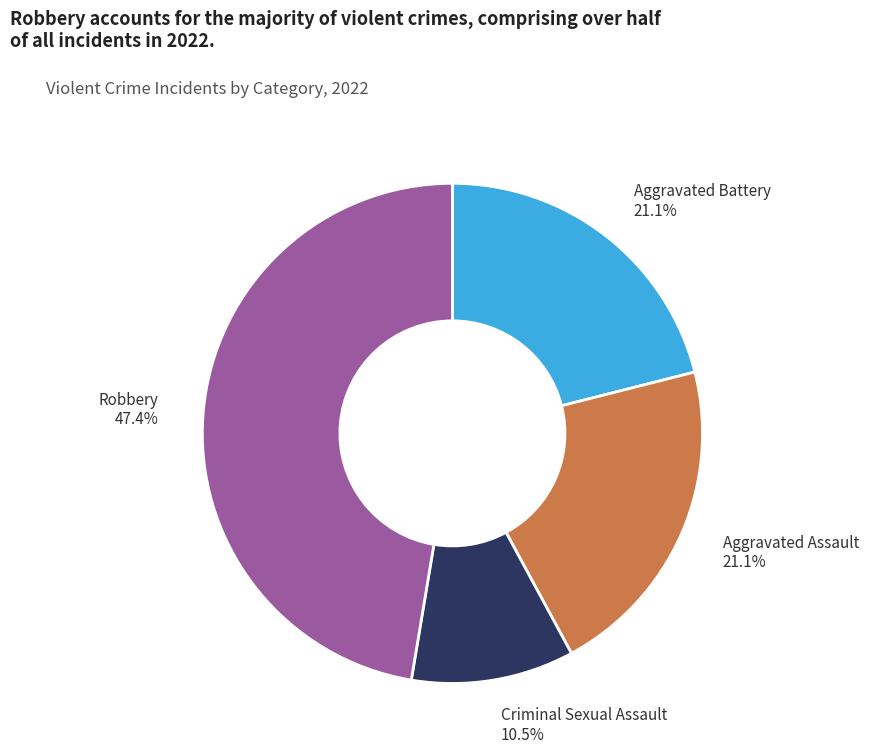

To the nearest percent, what is the average slice percentage?

25%